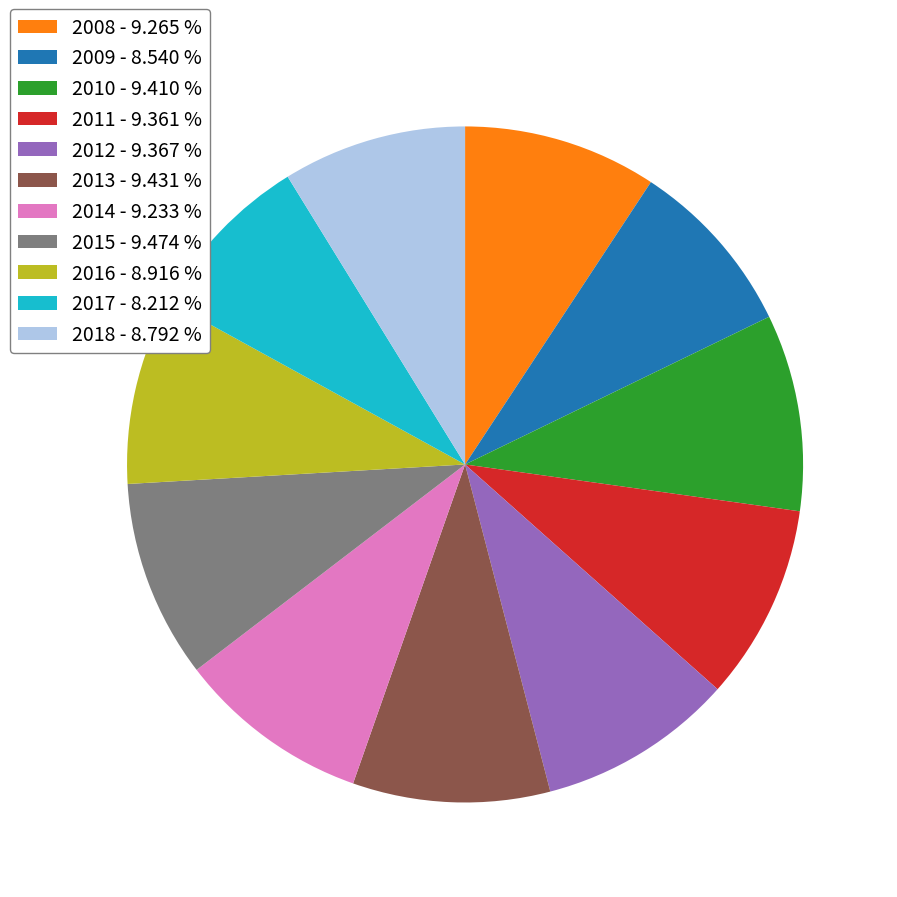

How many segments does this pie chart have?

11